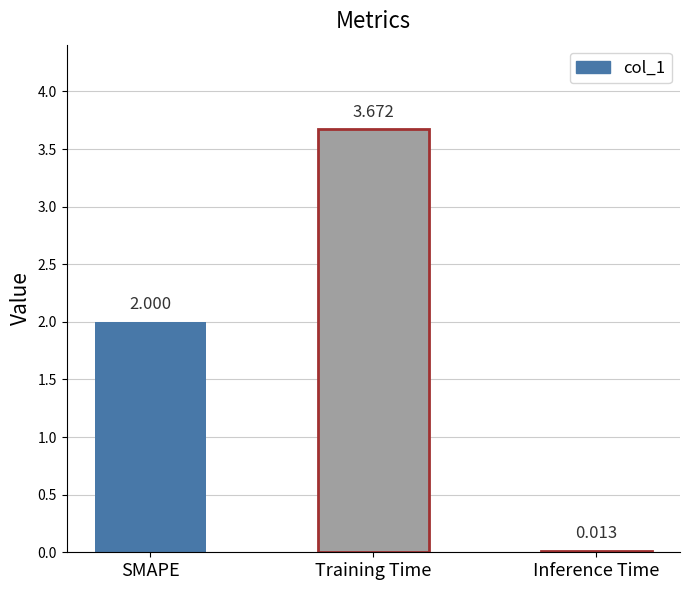

What is the label of the 3rd bar from the right?

SMAPE